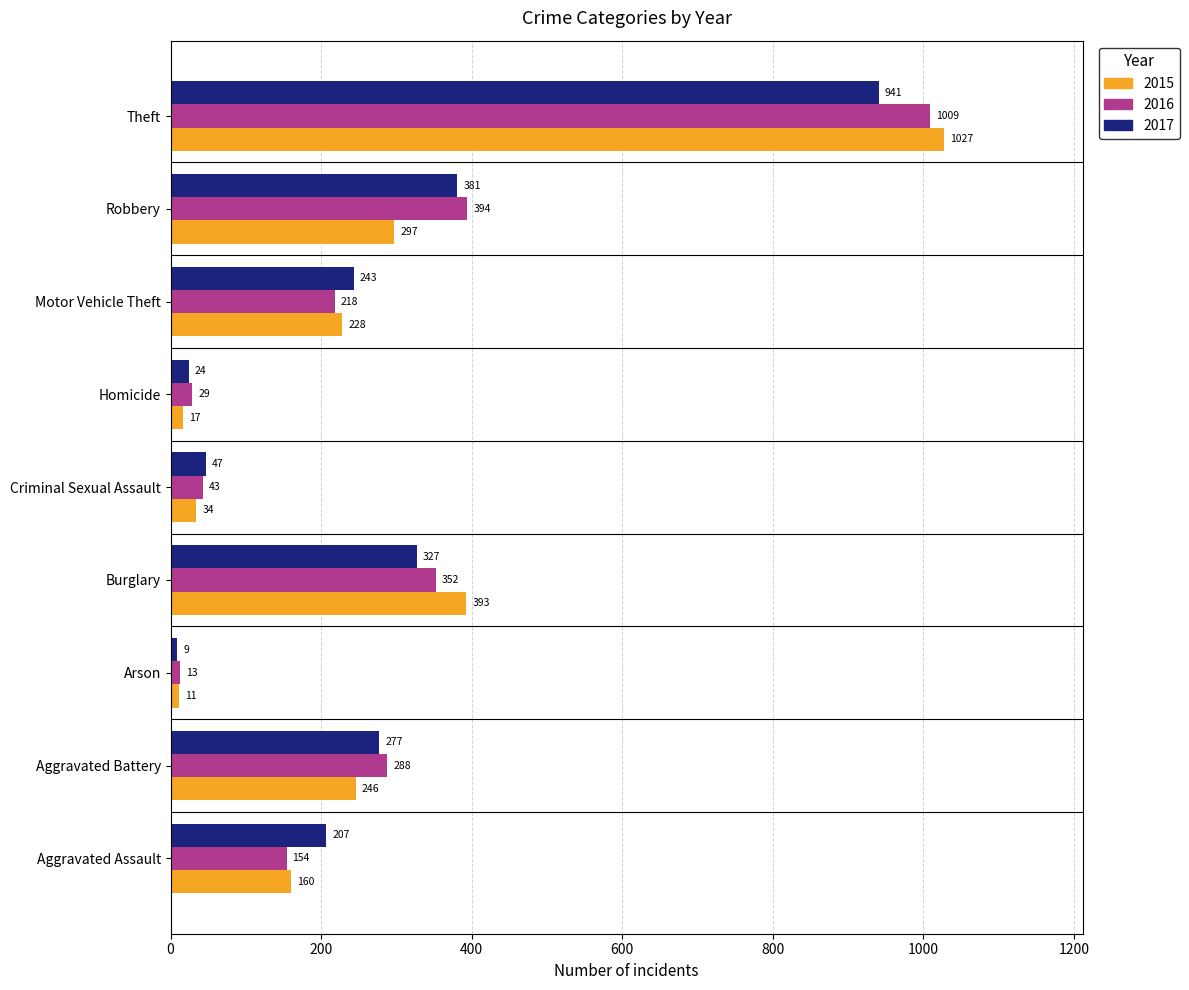

The value of 2016 at Aggravated Assault is 154. True or false?

True